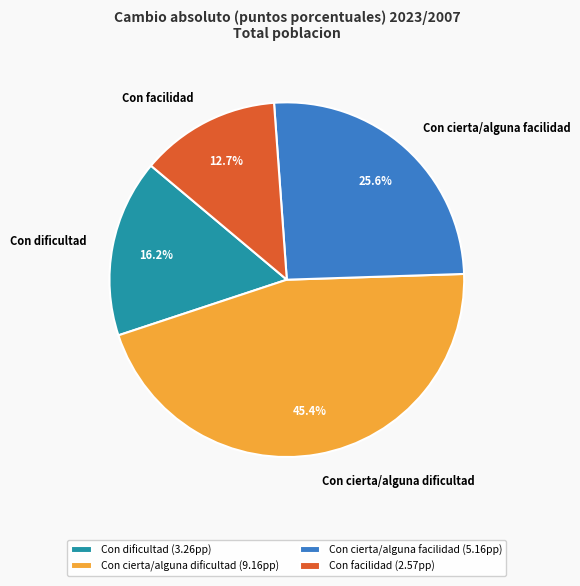

Approximately how many times larger is the value at Con facilidad compared to Con cierta/alguna dificultad?

0.3